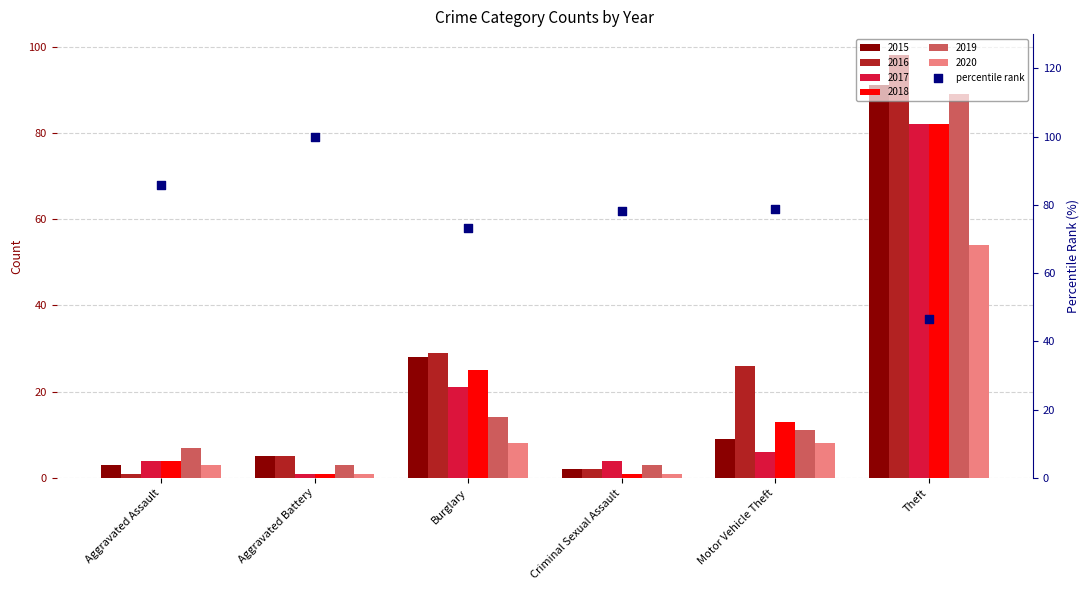

Between Theft and Aggravated Battery, which is larger?

Aggravated Battery